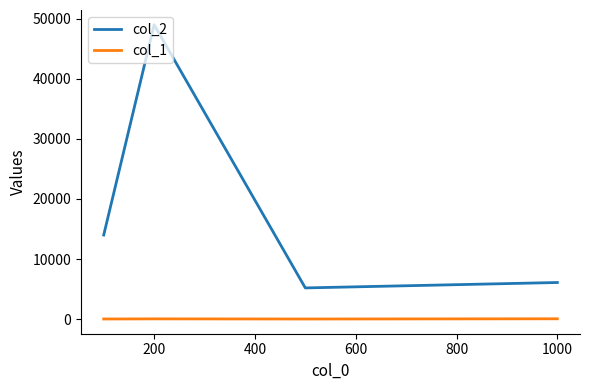

Rank the series by their maximum value, from lowest to highest.

col_1, col_2